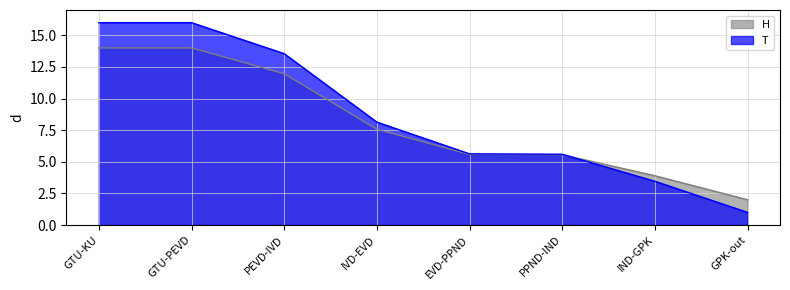

At which category does the chart reach its minimum across all series?

GPK-out